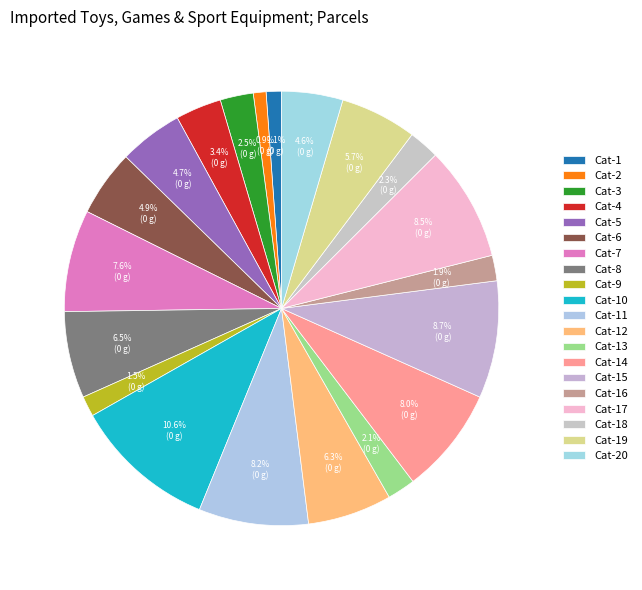

How many slices are in this pie chart?

20